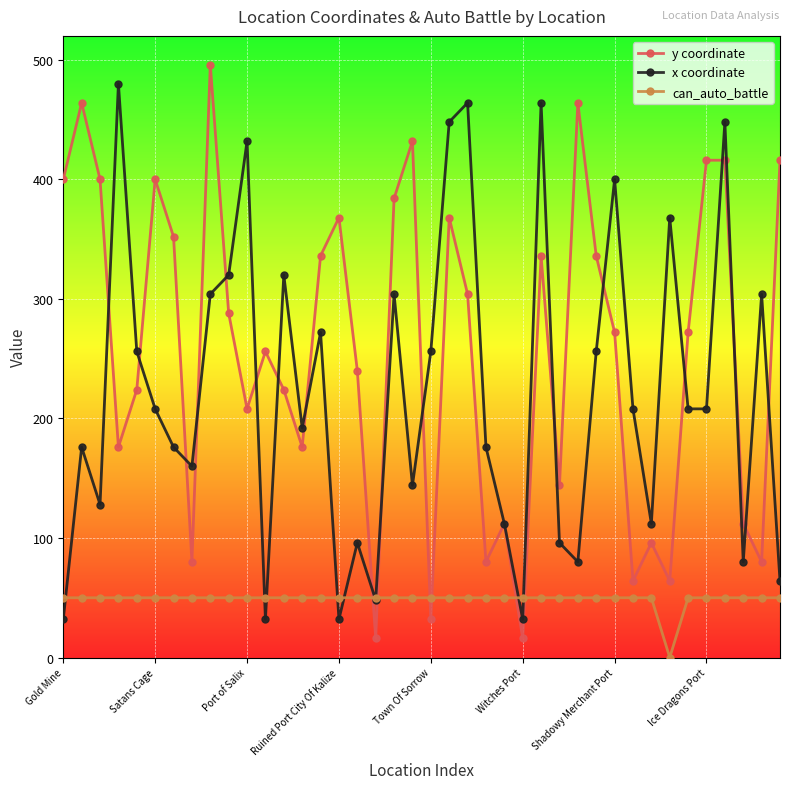

How many categories are shown in the chart?

40